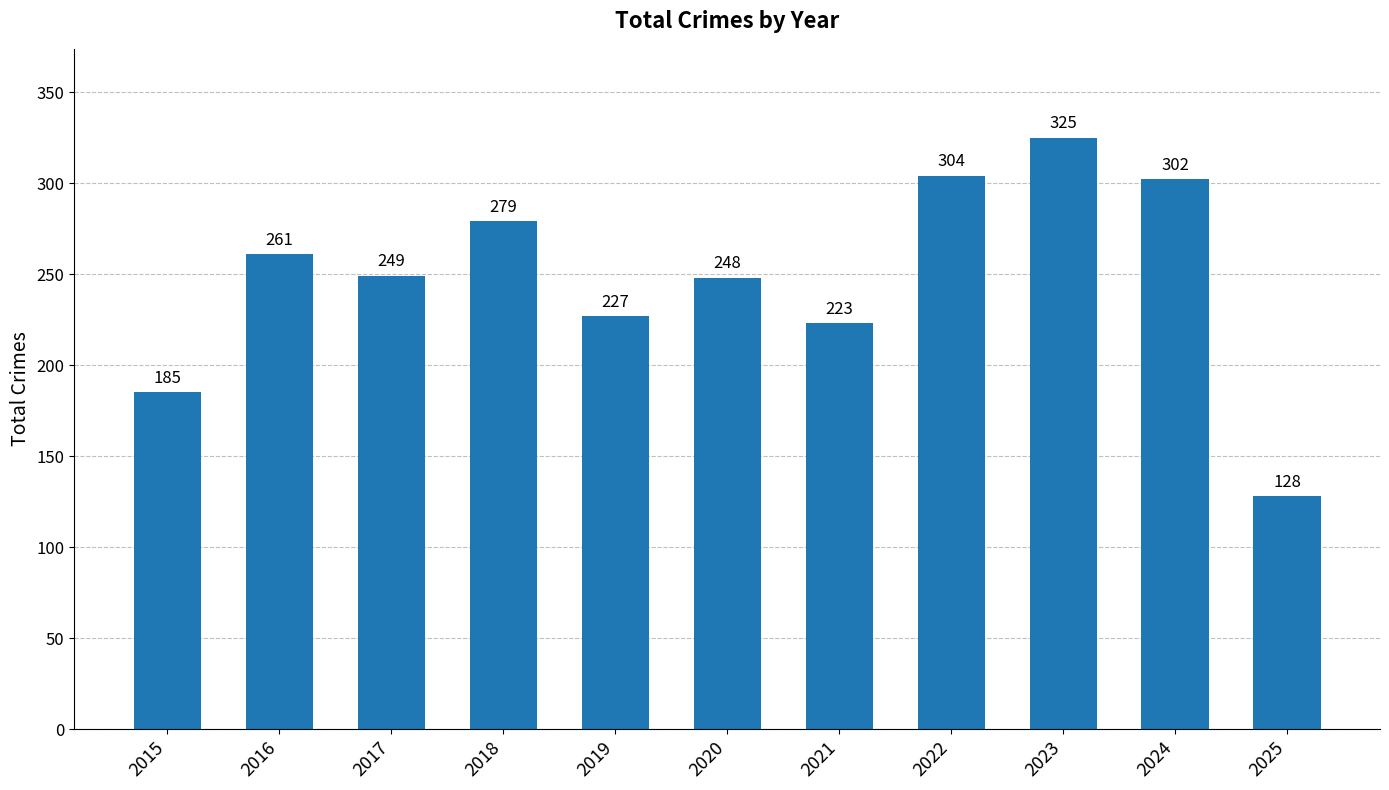

Which category has the lowest value across all series?

2025